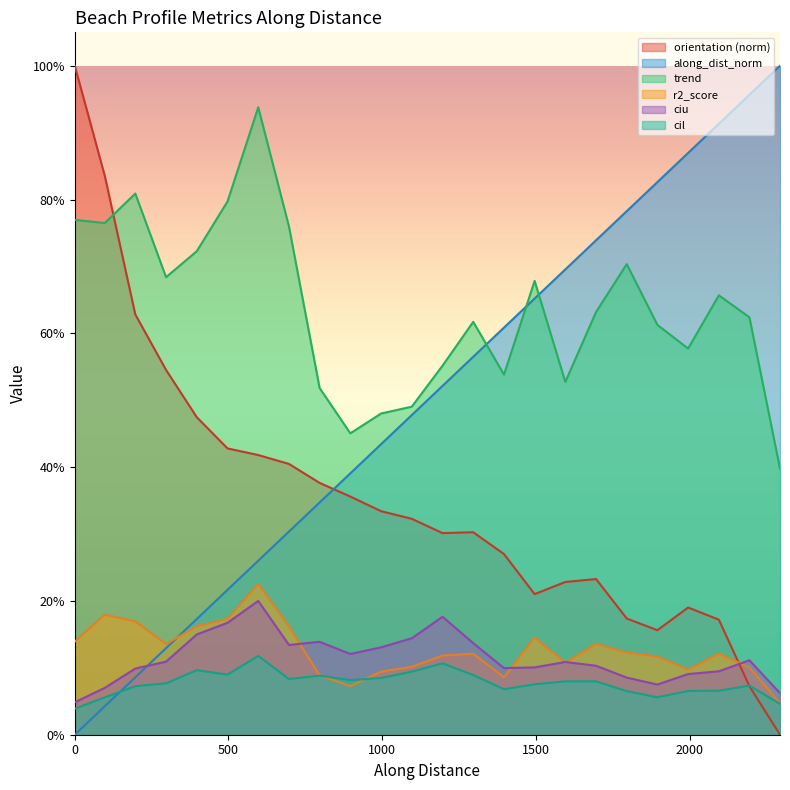

Reading right to left, what are all the values shown in this chart?

orientation: 0.0	0.1	0.2	0.2	0.2	0.2	0.2	0.2	0.2	0.3	0.3	0.3	0.3	0.3	0.4	0.4	0.4	0.4	0.4	0.5	0.5	0.6	0.8	1.0
along_dist_norm: 1.0	1.0	0.9	0.9	0.8	0.8	0.7	0.7	0.7	0.6	0.6	0.5	0.5	0.4	0.4	0.3	0.3	0.3	0.2	0.2	0.1	0.1	0.0	0.0
trend: 0.4	0.6	0.7	0.6	0.6	0.7	0.6	0.5	0.7	0.5	0.6	0.6	0.5	0.5	0.5	0.5	0.8	0.9	0.8	0.7	0.7	0.8	0.8	0.8
r2_score: 0.0	0.1	0.1	0.1	0.1	0.1	0.1	0.1	0.1	0.1	0.1	0.1	0.1	0.1	0.1	0.1	0.2	0.2	0.2	0.2	0.1	0.2	0.2	0.1
ciu: 0.1	0.1	0.1	0.1	0.1	0.1	0.1	0.1	0.1	0.1	0.1	0.2	0.1	0.1	0.1	0.1	0.1	0.2	0.2	0.1	0.1	0.1	0.1	0.0
cil: 0.0	0.1	0.1	0.1	0.1	0.1	0.1	0.1	0.1	0.1	0.1	0.1	0.1	0.1	0.1	0.1	0.1	0.1	0.1	0.1	0.1	0.1	0.1	0.0